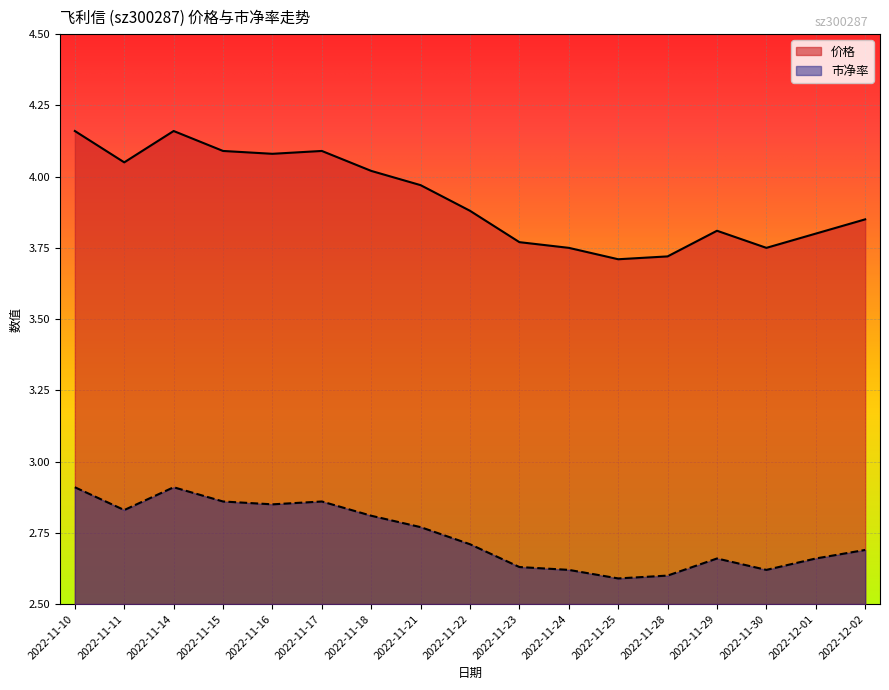

True or false: 价格 and 市净率 cross at least once.

False